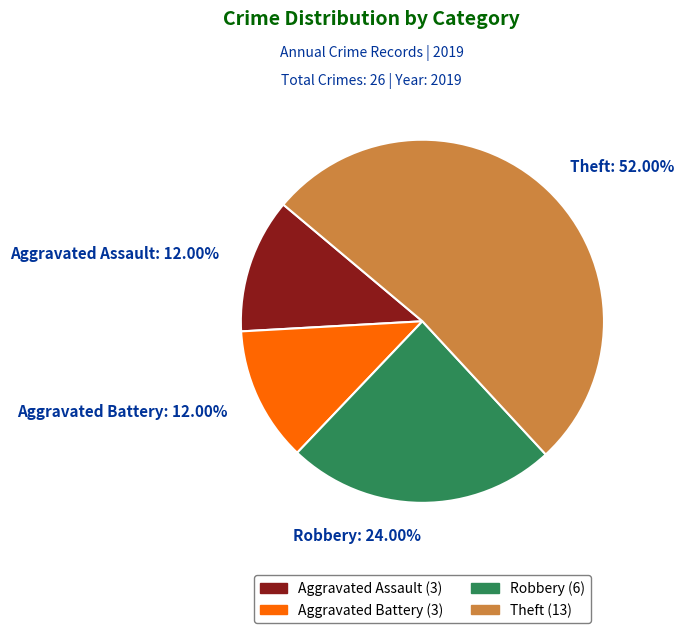

Is it true that Aggravated Battery is 27% of the pie?

False